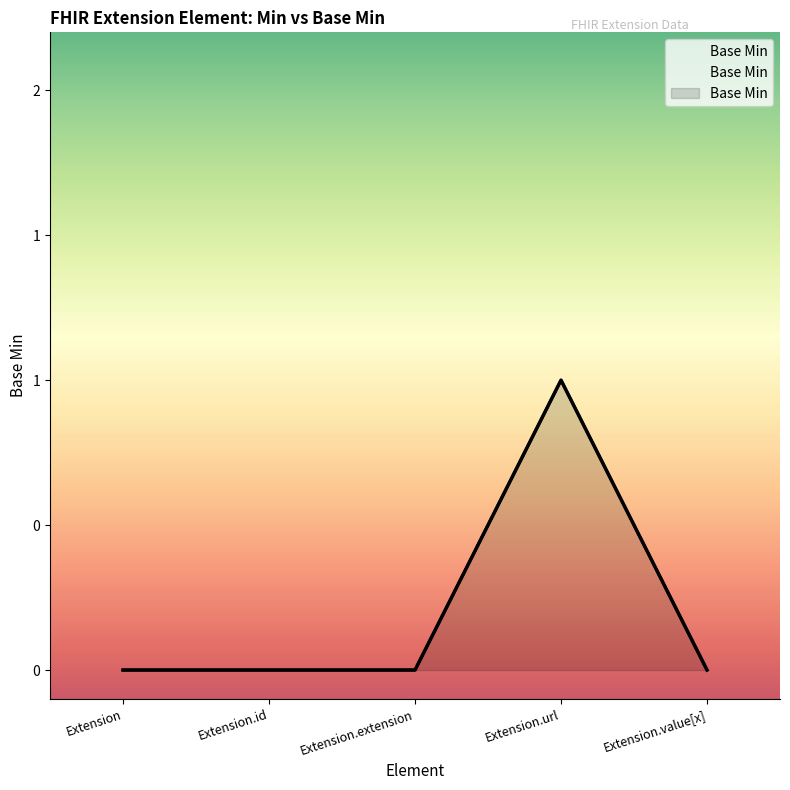

What position from the left is Extension.value[x]?

5